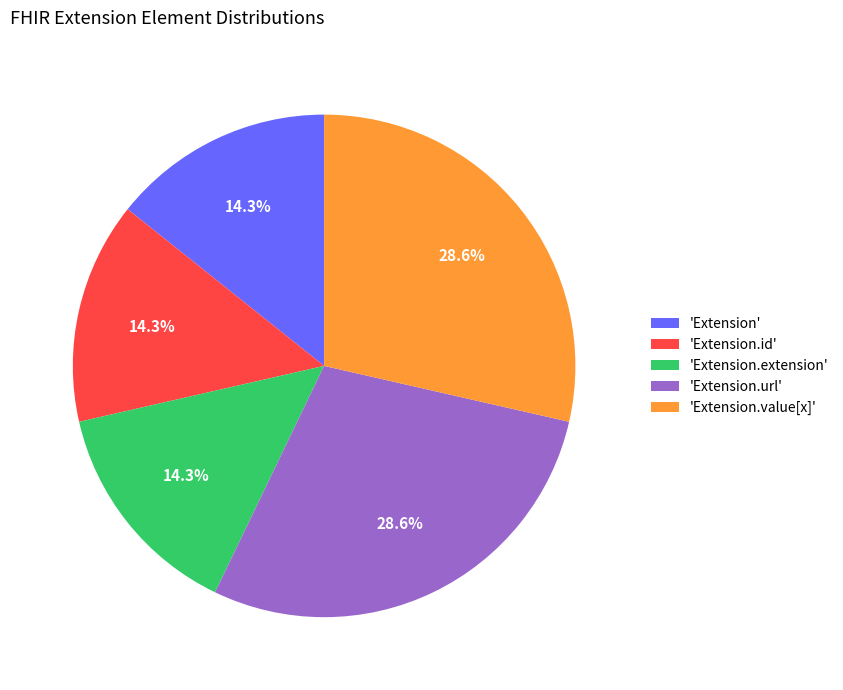

What is the ratio of the value at 'Extension.extension' to the value at 'Extension.id'?

1.0